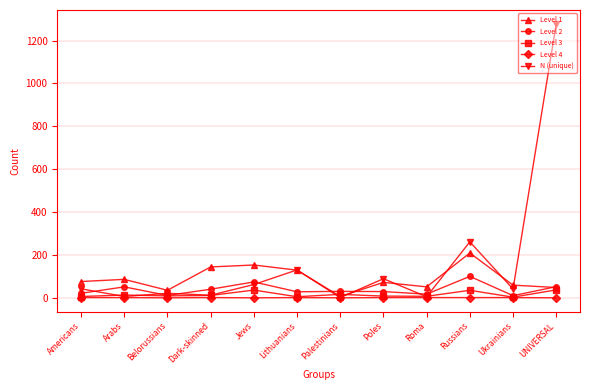

At which label is N (unique) closest to 640?

Russians